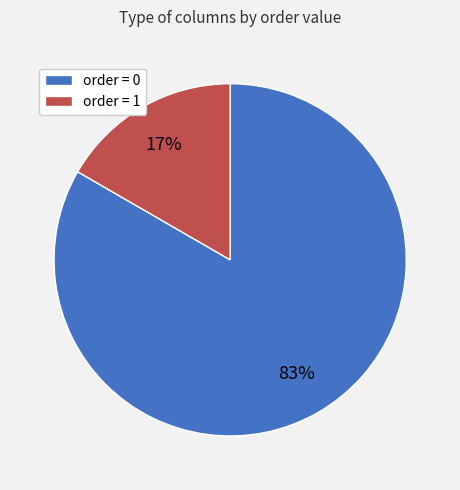

To the nearest percent, what is the average slice percentage?

50%